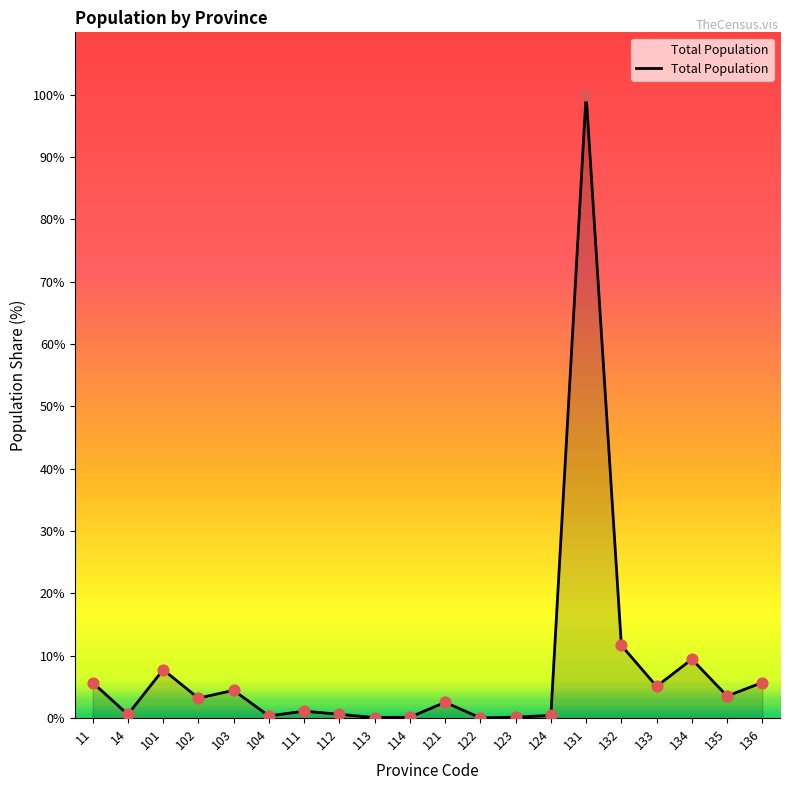

What is the ratio of the value at 124 to the value at 123?

2.7